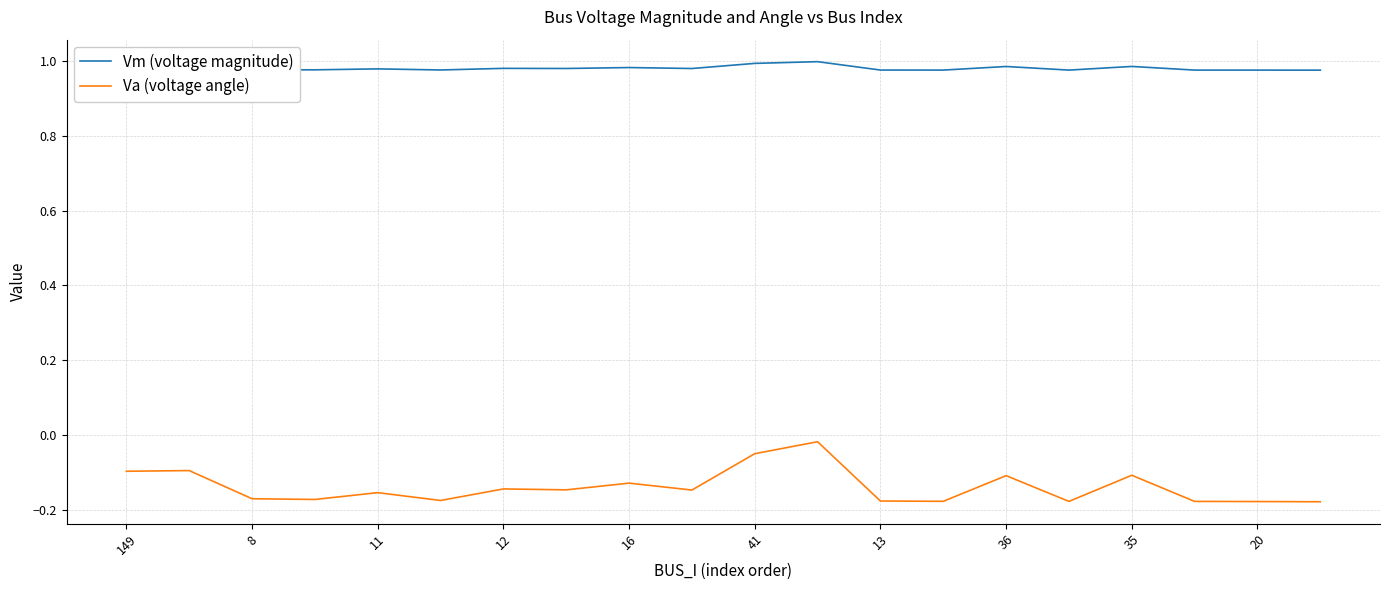

Rank the series by their average value, from highest to lowest.

Vm (voltage magnitude), Va (voltage angle)